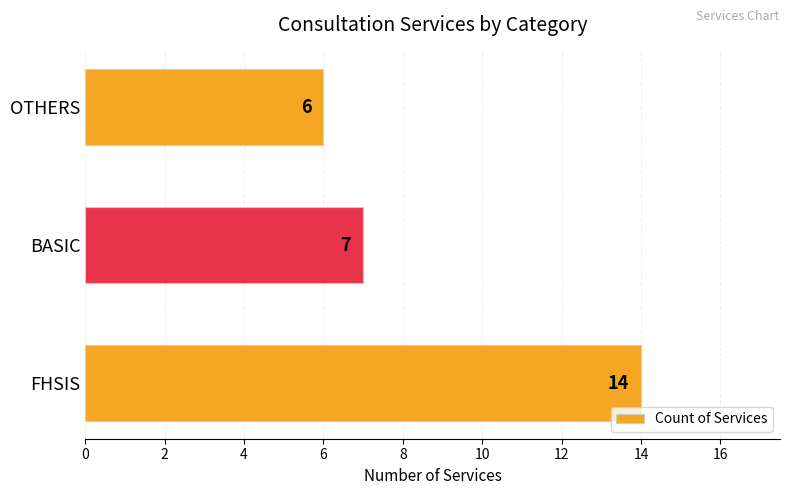

What is the difference between the maximum and minimum values?

8